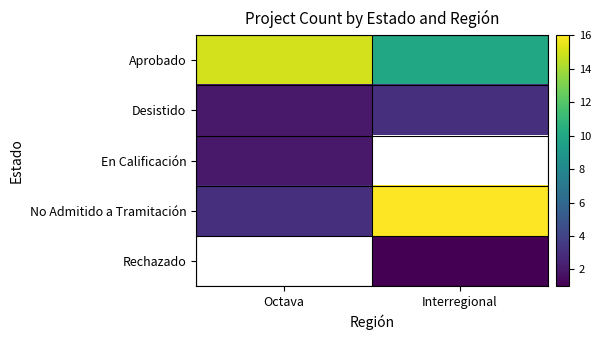

What is the minimum value for En Calificación?

2.0